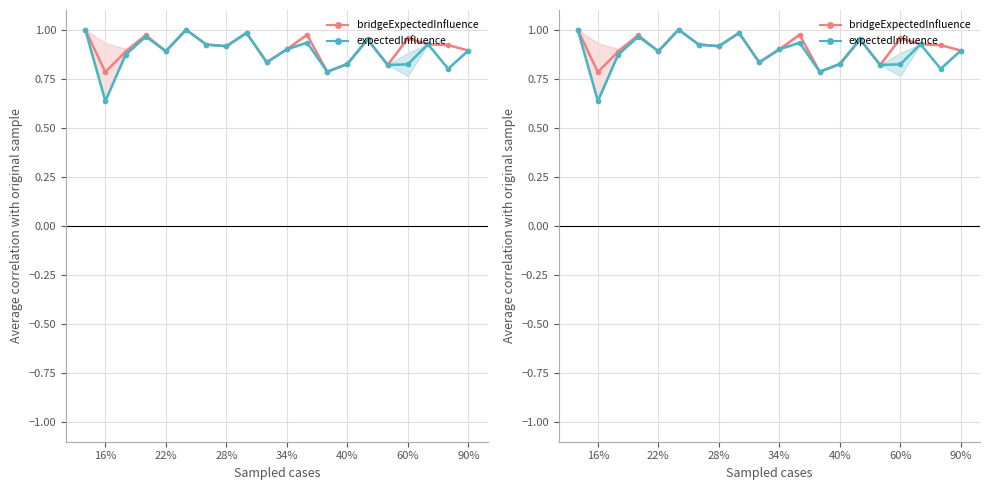

Is the value of bridgeExpectedInfluence at 9 greater than the value of expectedInfluence at 10?

Yes